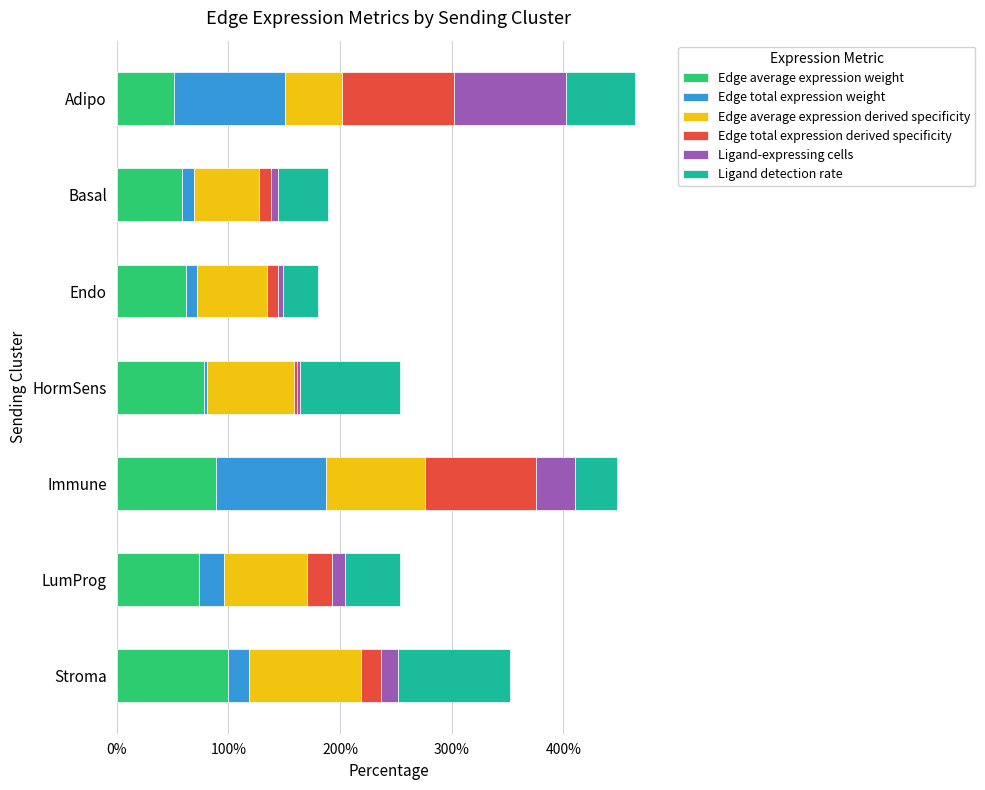

True or false: Edge average expression weight has a value of 35.2 at Stroma.

False